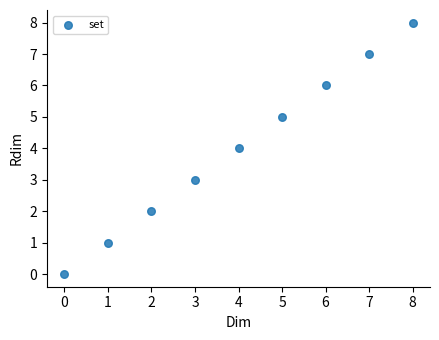

How many points are shown in the scatter plot?

9